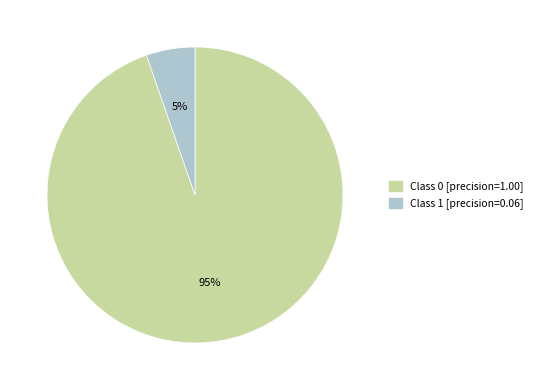

Is there any slice that represents more than half of the pie?

Yes